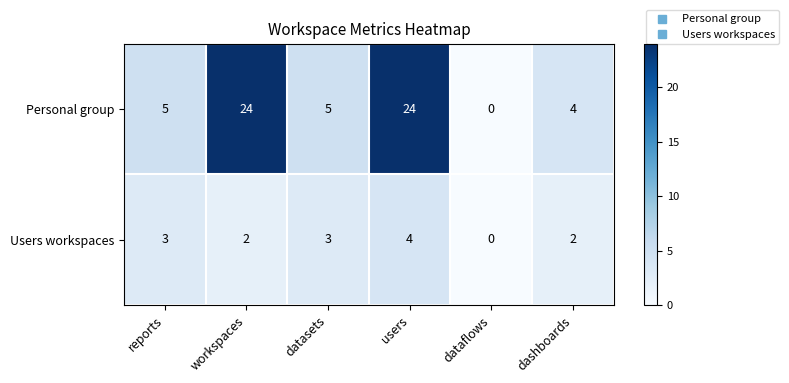

At which category does the chart reach its minimum across all series?

dataflows